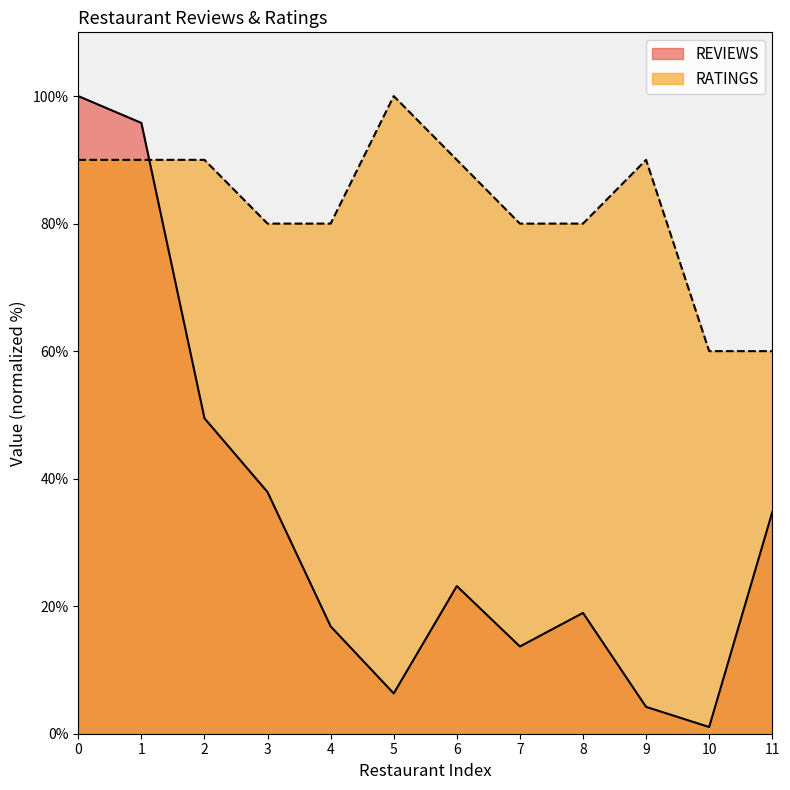

At how many categories does at least one series exceed 3?

12